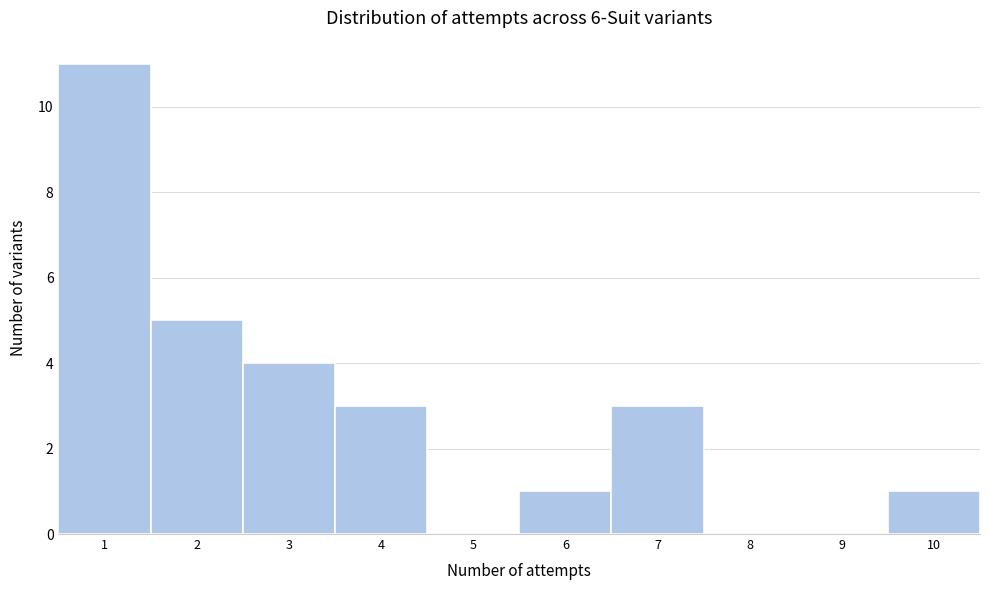

Which range on the x-axis has the tallest bar?

0.5 to 1.5